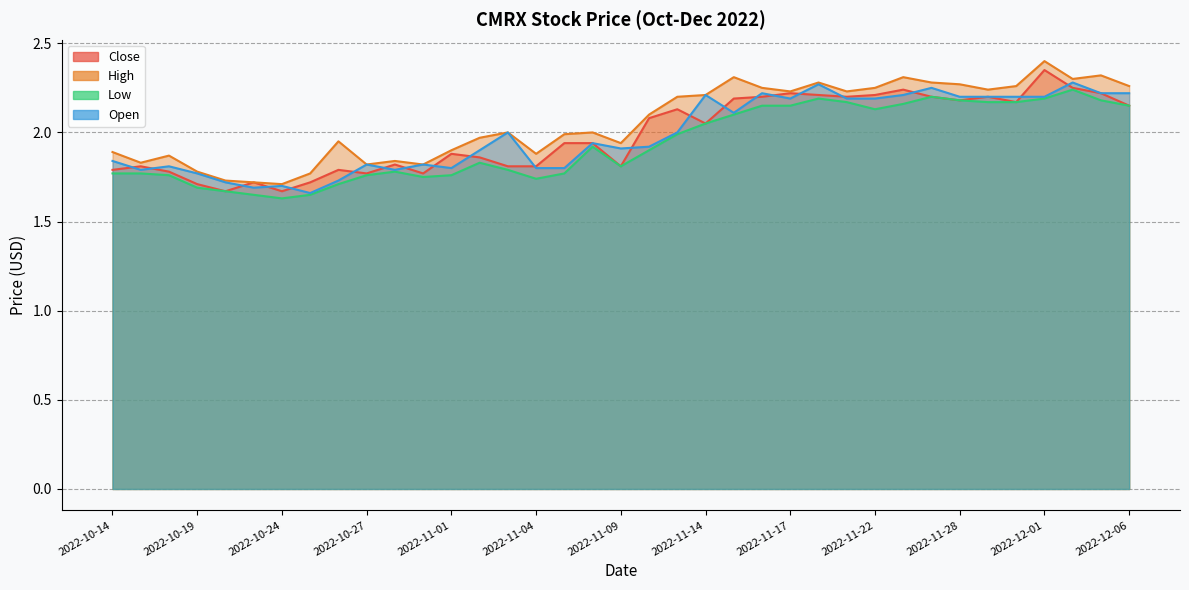

What is the spread (max minus min) of values at 2022-11-16?

0.1